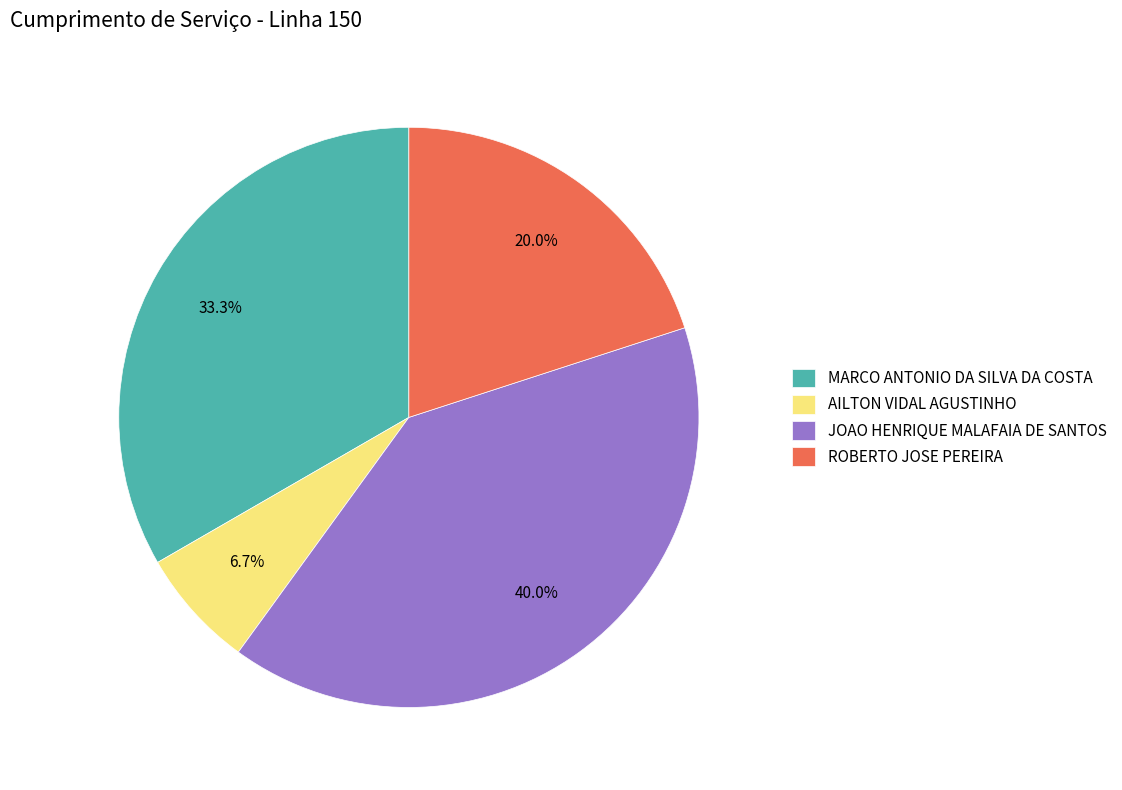

How much of the chart is everything except ROBERTO JOSE PEREIRA?

80.0%